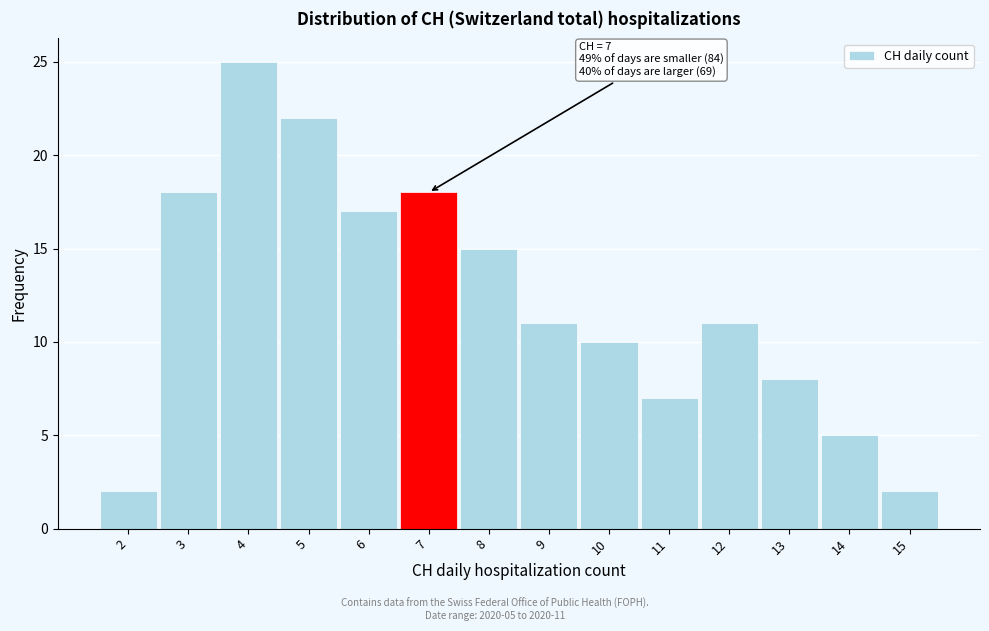

Reading left to right, what are all the values shown in this chart?

2	18	25	22	17	18	15	11	10	7	11	8	5	2